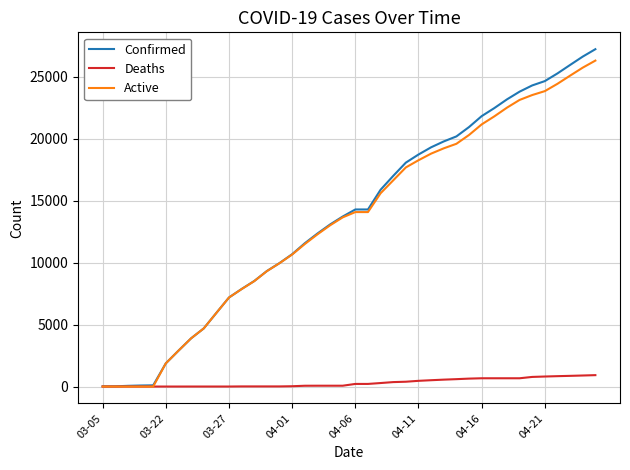

What is the maximum value shown in the chart?

27231